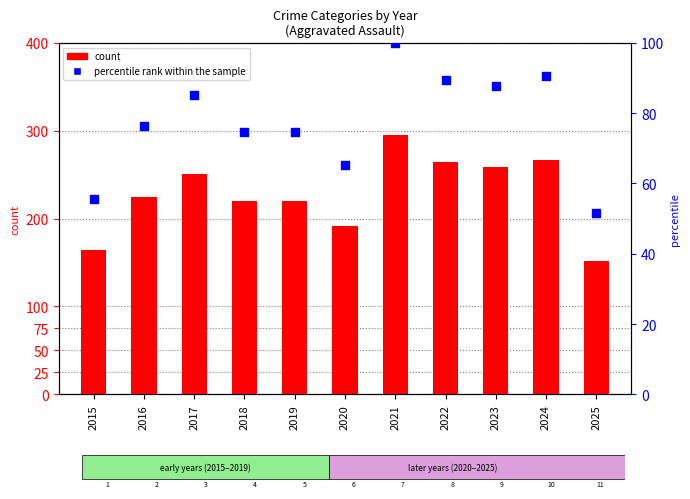

What is the total value across all series at 2020?

257.1